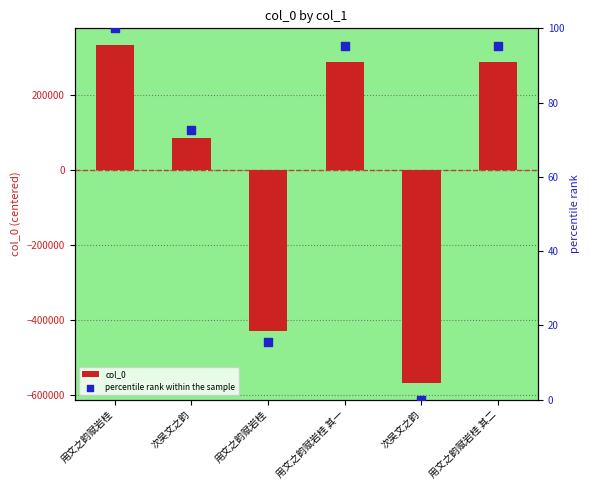

Which series reaches the maximum Y coordinate?

col_0